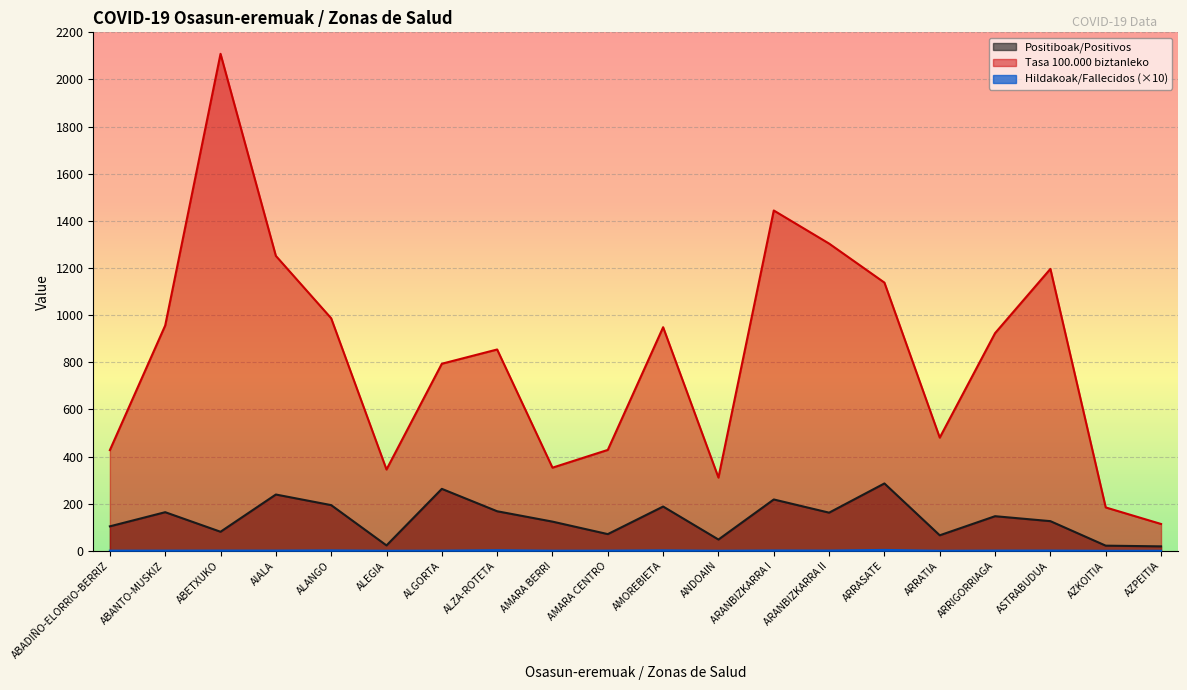

Which has a higher value, ALZA-ROTETA or ABETXUKO?

ALZA-ROTETA